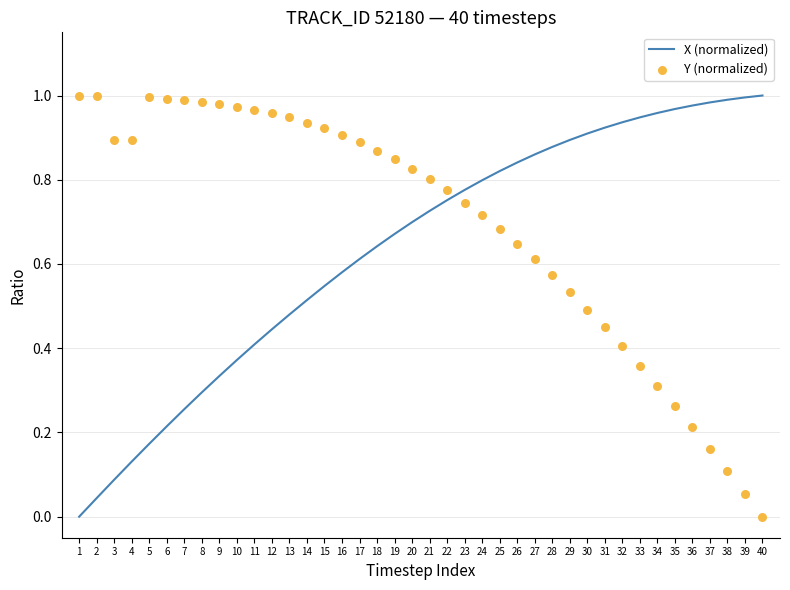

At how many categories does at least one series exceed 0?

40